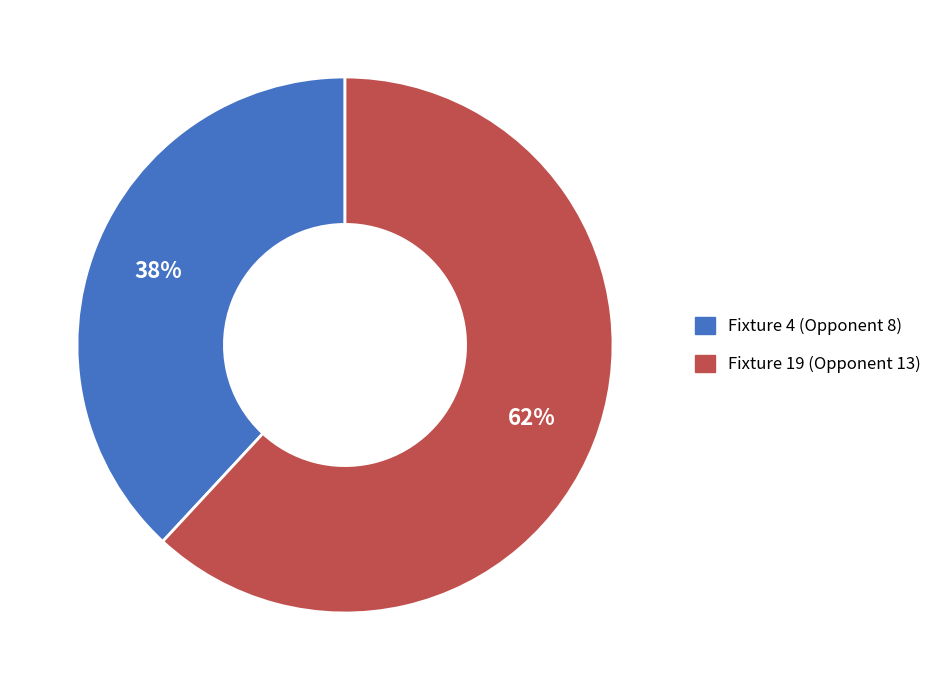

Combined, do Fixture 19 (Opponent 13) and Fixture 4 (Opponent 8) account for over 50%?

Yes